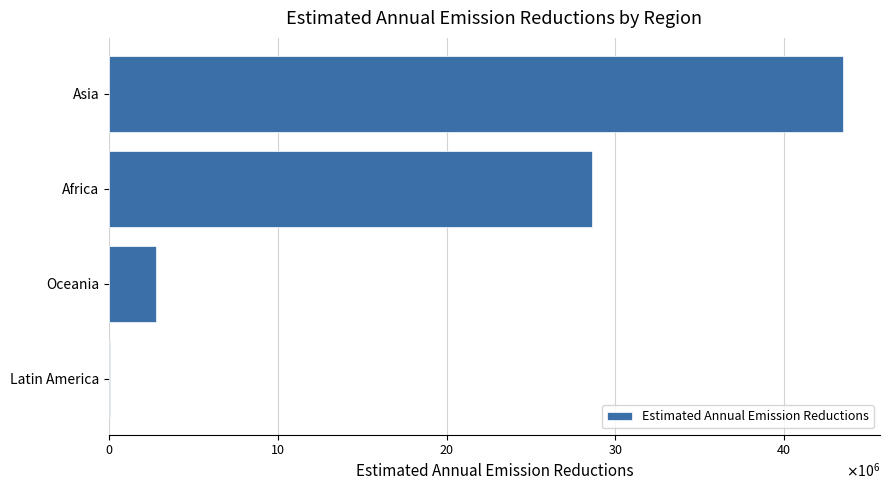

Which label corresponds to the largest value in the chart?

Asia